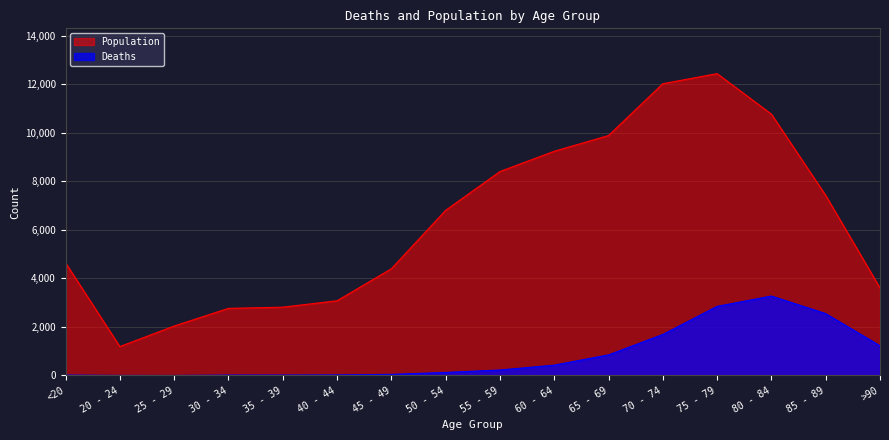

What position from the right is 25 - 29?

14